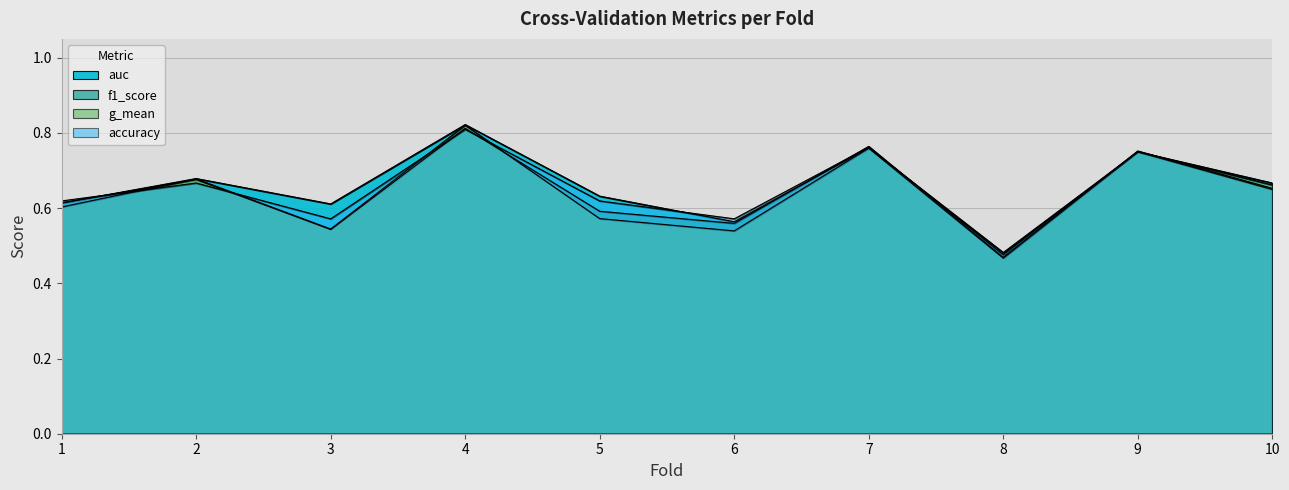

The value of auc at 5 is 0.6. True or false?

True